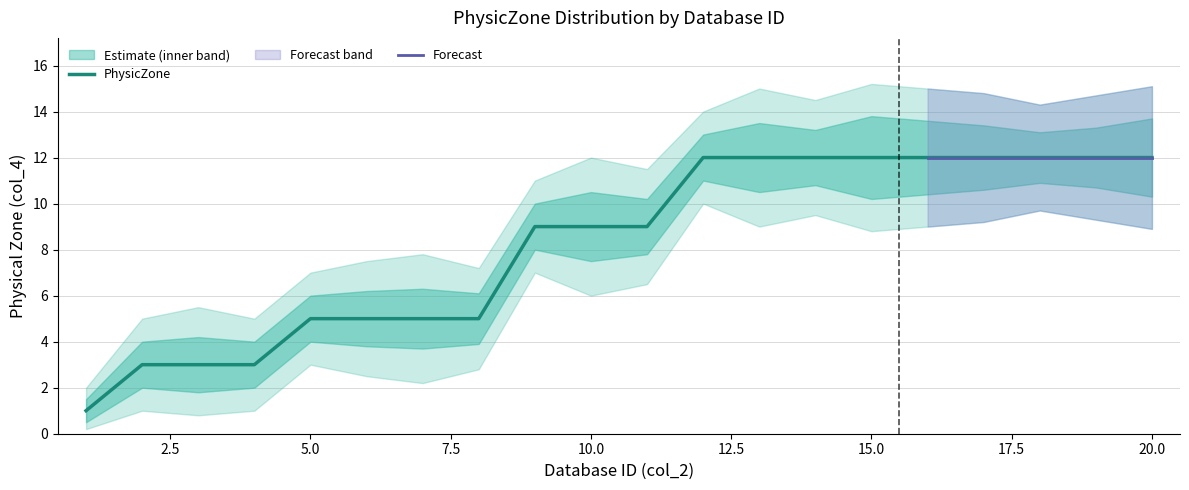

Which label corresponds to the largest value in the chart?

12